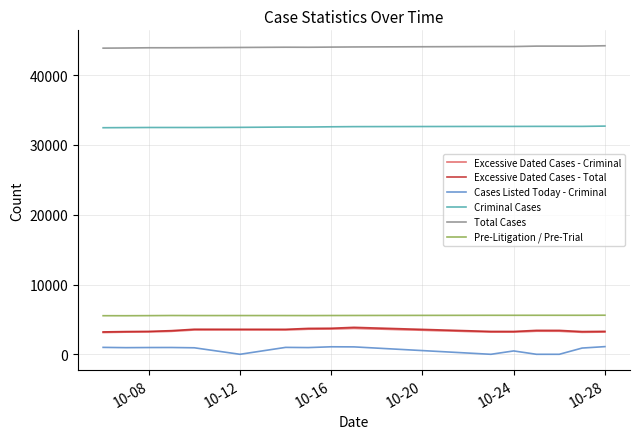

What is the highest value of the Cases Listed Today - Criminal series?

1099